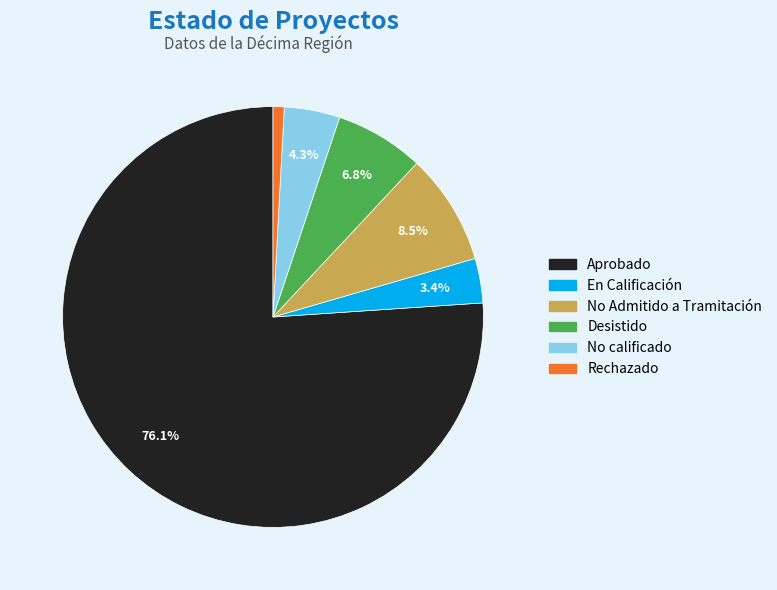

Is the sum of No calificado and En Calificación greater than half?

No